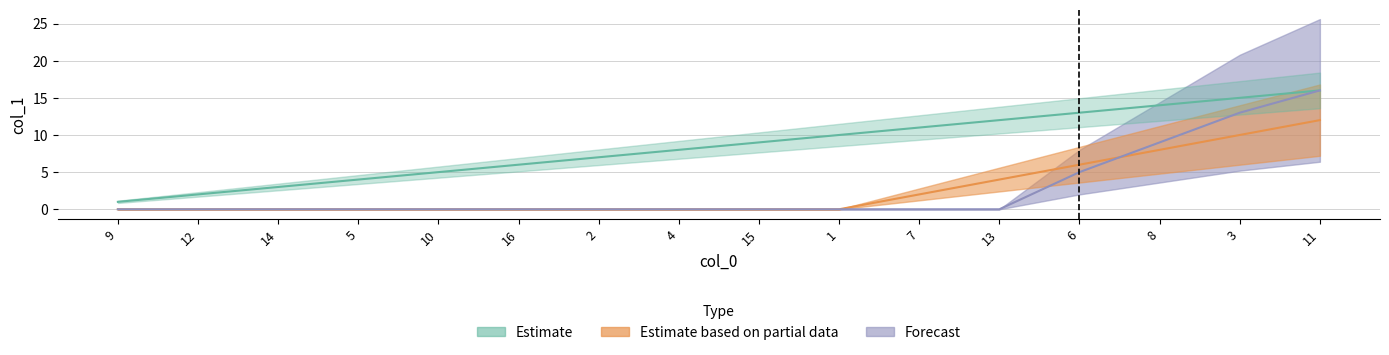

What is the difference between the highest and lowest values at 15?

9